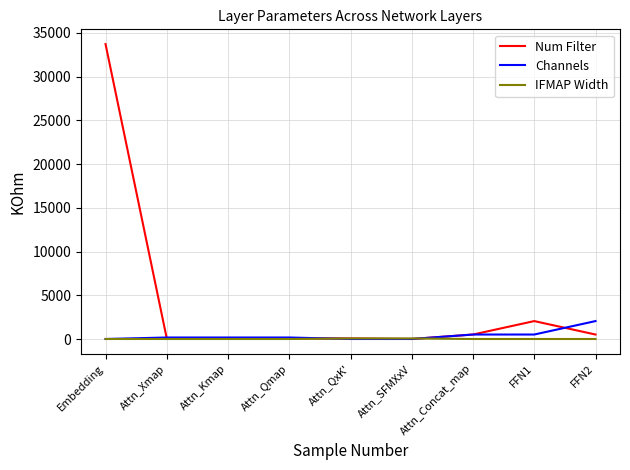

At how many categories does at least one series exceed 2260?

1